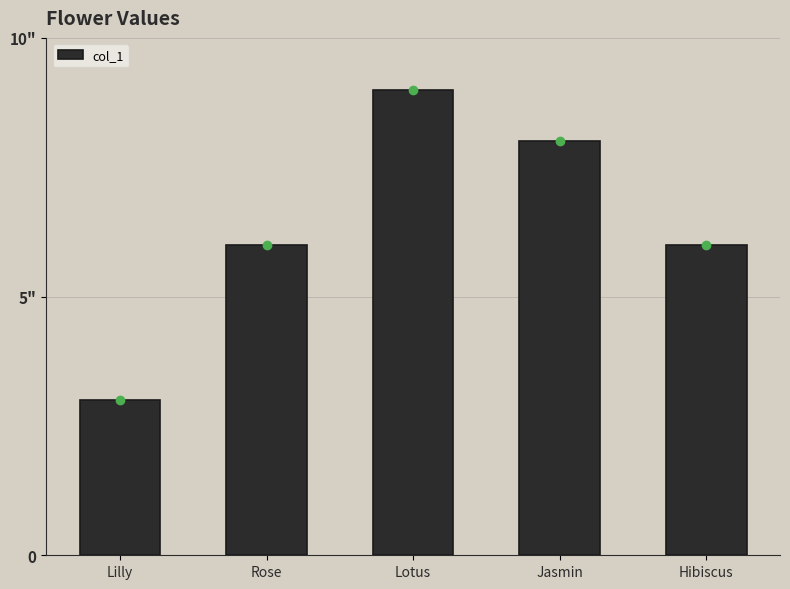

Does the chart contain any negative values?

No